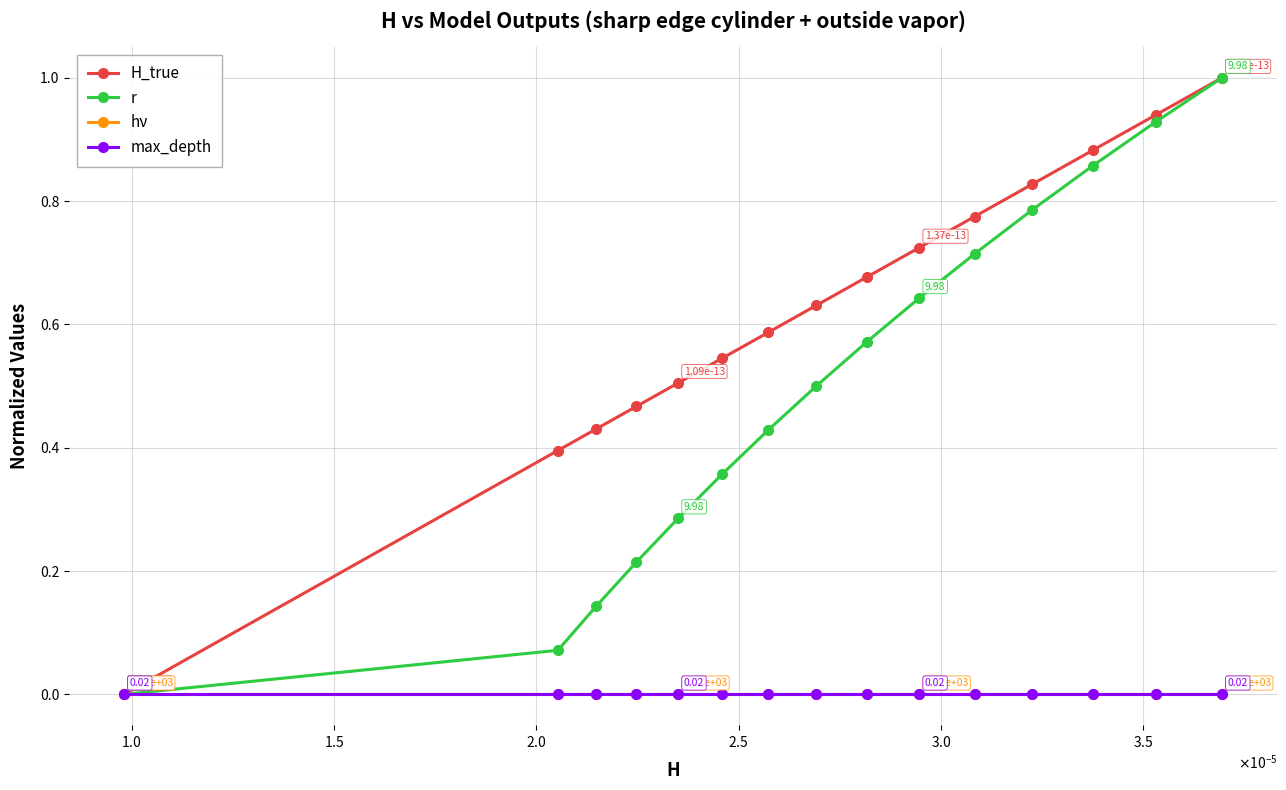

Is this an area chart (filled region under the line)?

No